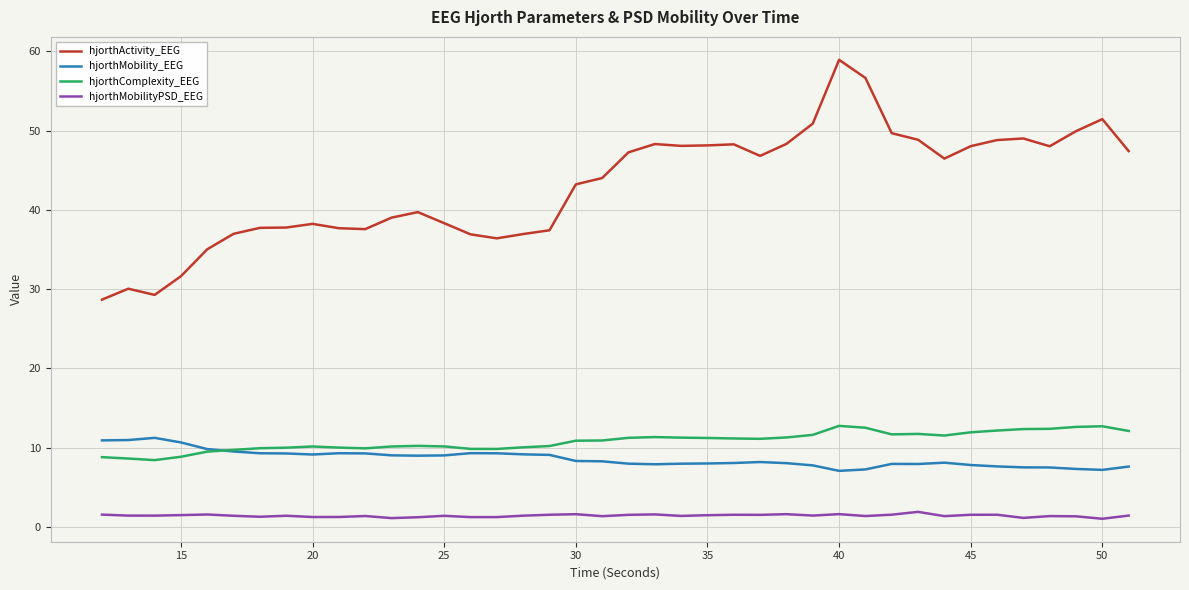

Which series has the widest spread of values?

hjorthActivity_EEG